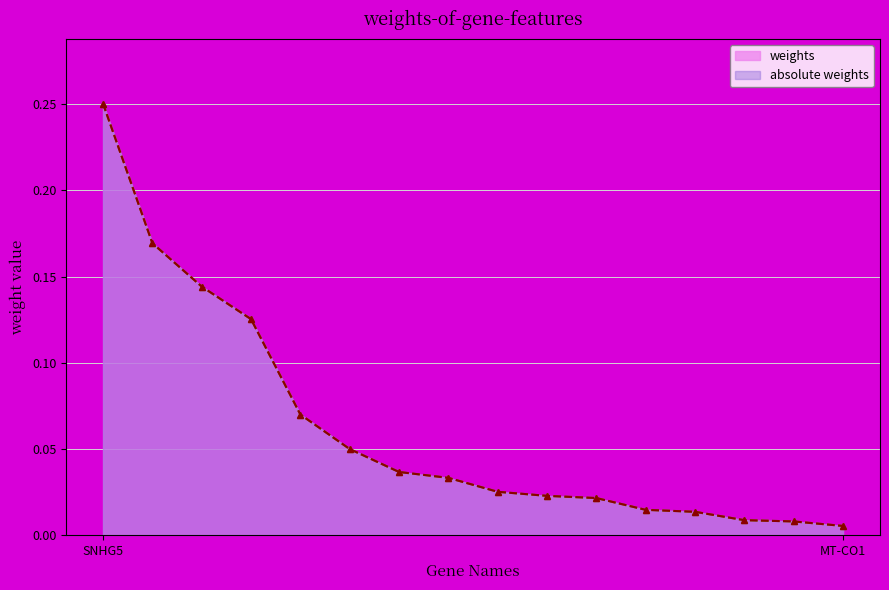

Reading right to left, what are all the values shown in this chart?

weights: MT-CO1=0.0	RPL13P12=0.0	RPSAP58=0.0	FBXL15=0.0	DVL1=0.0	NME3=0.0	RP11-290D2.6=0.0	RPS21=0.0	RASSF7=0.0	CCDC85B=0.0	RPL18AP3=0.1	MZT2B=0.1	C12orf57=0.1	RN7SL2=0.1	RPL13AP5=0.2	SNHG5=0.3
absolute weights: MT-CO1=0.0	RPL13P12=0.0	RPSAP58=0.0	FBXL15=0.0	DVL1=0.0	NME3=0.0	RP11-290D2.6=0.0	RPS21=0.0	RASSF7=0.0	CCDC85B=0.0	RPL18AP3=0.1	MZT2B=0.1	C12orf57=0.1	RN7SL2=0.1	RPL13AP5=0.2	SNHG5=0.3